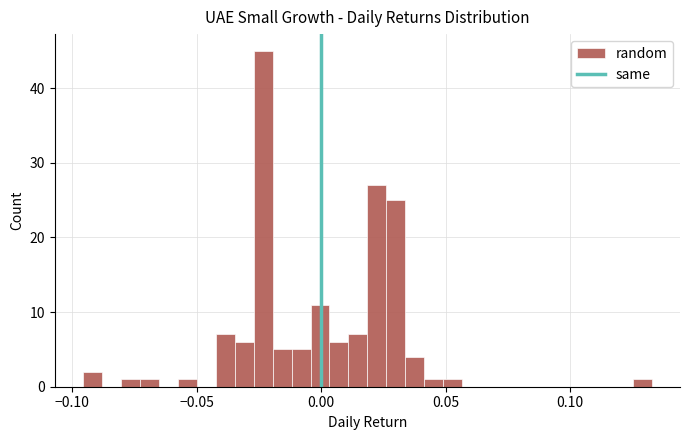

Read against the x-axis, roughly where is the centre of the tallest bar?

-0.025